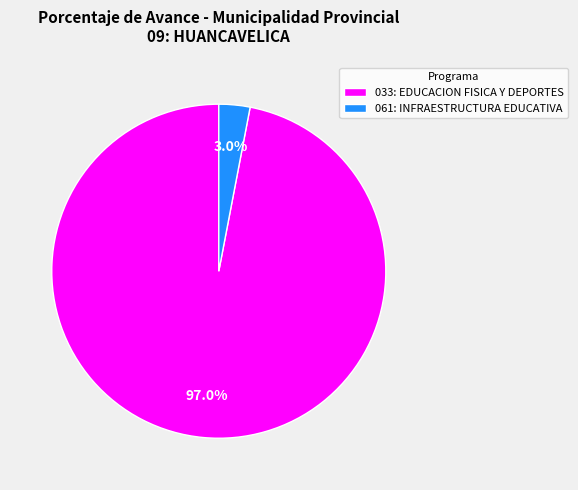

Which category has the smallest portion of the pie?

061: INFRAESTRUCTURA EDUCATIVA